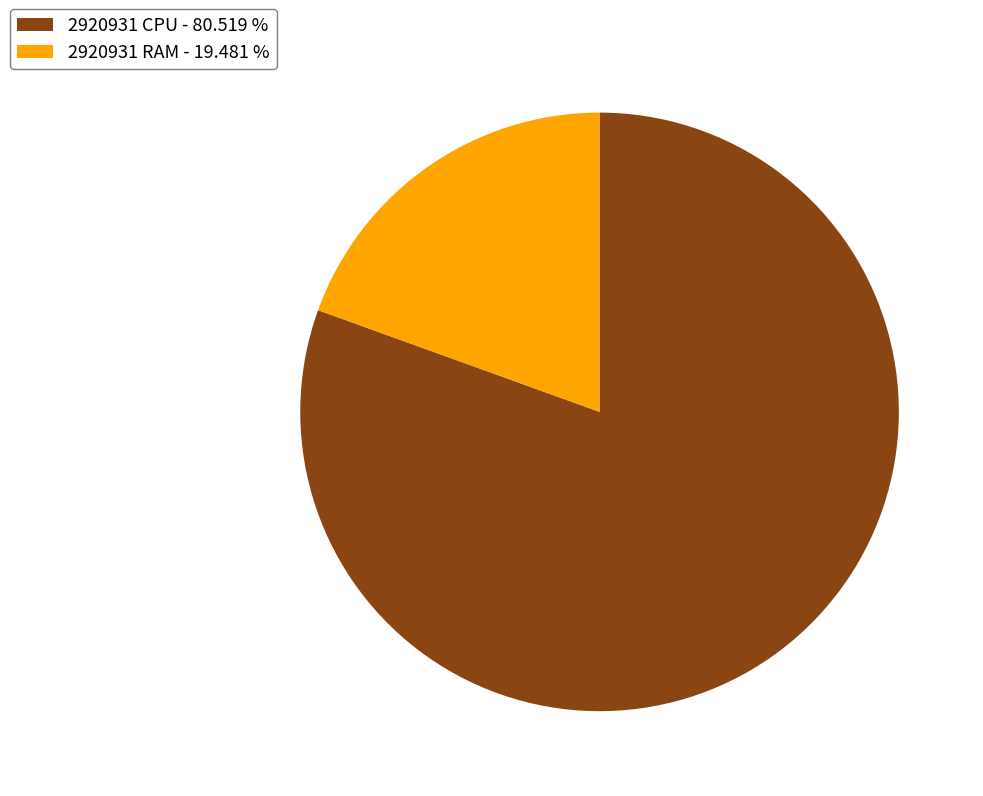

Rank the categories by value from lowest to highest.

2920931 RAM - 19.481 %, 2920931 CPU - 80.519 %